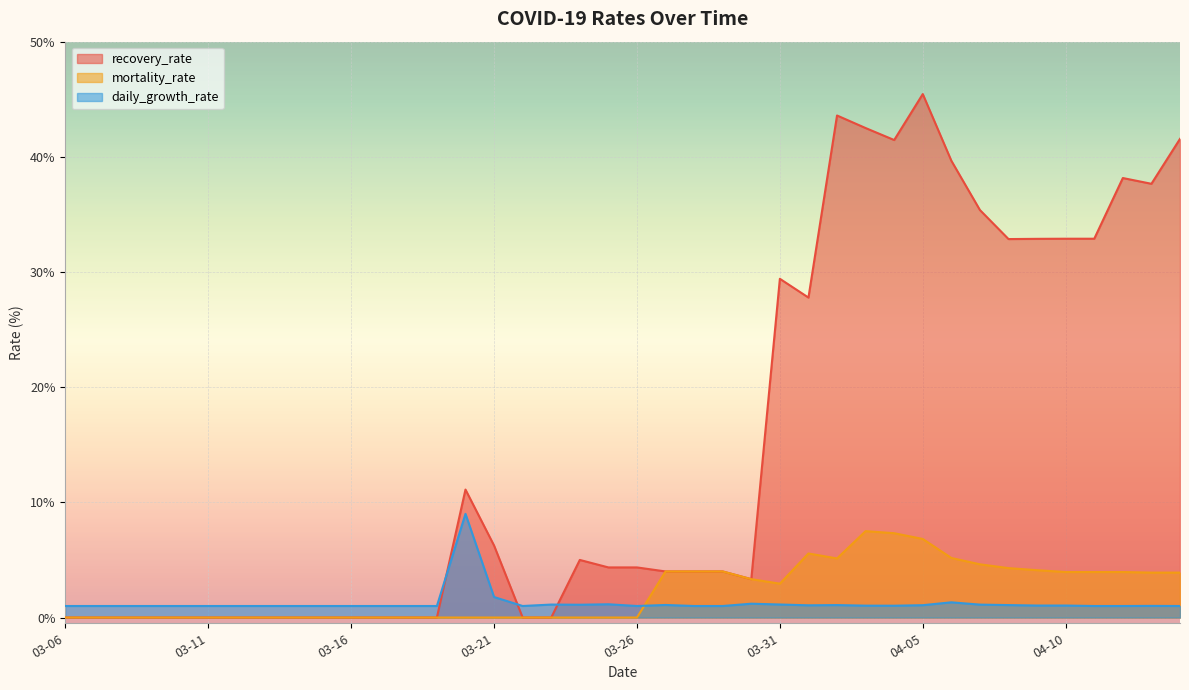

What is the difference between the second highest and minimum values in the mortality_rate series?

7.3